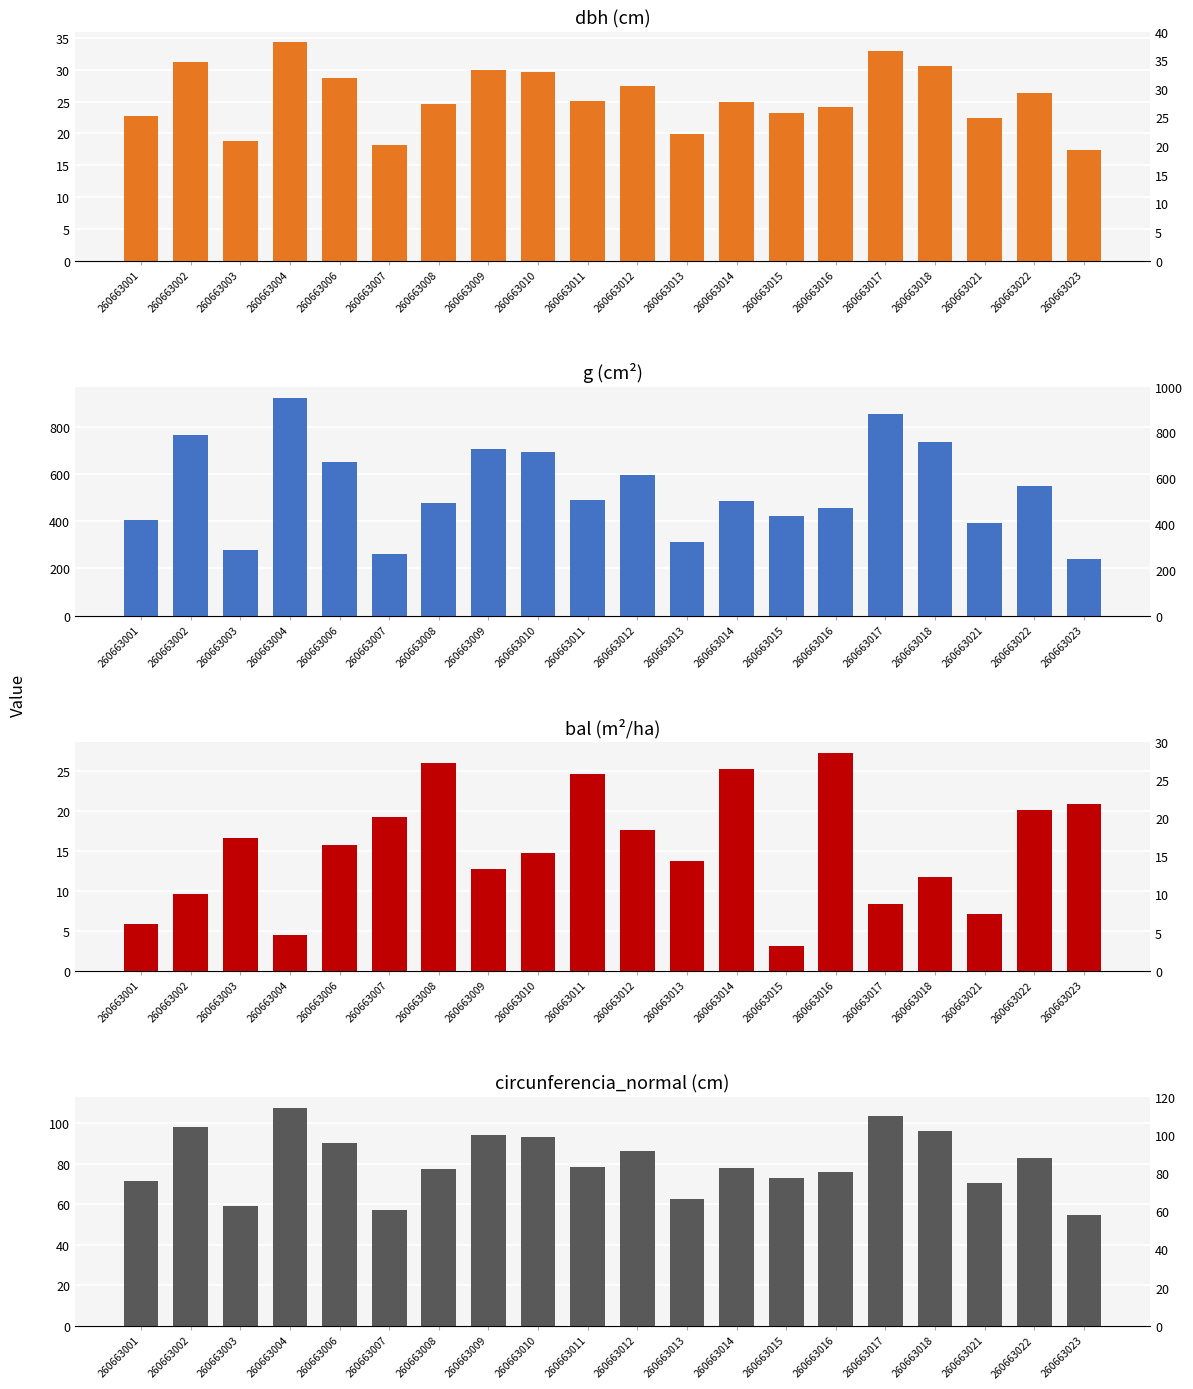

Reading left to right, list all the values displayed in this chart.

dbh: 260663001=22.8	260663002=31.2	260663003=18.9	260663004=34.3	260663006=28.8	260663007=18.2	260663008=24.7	260663009=30.0	260663010=29.7	260663011=25.0	260663012=27.5	260663013=20.0	260663014=24.9	260663015=23.2	260663016=24.1	260663017=33.0	260663018=30.6	260663021=22.4	260663022=26.4	260663023=17.4
g: 260663001=406.6	260663002=765.1	260663003=279.9	260663004=925.0	260663006=651.5	260663007=259.6	260663008=477.7	260663009=708.1	260663010=694.5	260663011=492.3	260663012=595.7	260663013=313.2	260663014=486.2	260663015=423.5	260663016=457.6	260663017=855.9	260663018=735.5	260663021=394.2	260663022=548.5	260663023=239.0
bal: 260663001=5.8	260663002=9.5	260663003=16.6	260663004=4.5	260663006=15.7	260663007=19.2	260663008=25.9	260663009=12.7	260663010=14.7	260663011=24.5	260663012=17.5	260663013=13.7	260663014=25.2	260663015=3.1	260663016=27.2	260663017=8.3	260663018=11.7	260663021=7.1	260663022=20.0	260663023=20.8
circunferencia_normal: 260663001=71.5	260663002=98.1	260663003=59.3	260663004=107.8	260663006=90.5	260663007=57.1	260663008=77.5	260663009=94.3	260663010=93.4	260663011=78.7	260663012=86.5	260663013=62.7	260663014=78.2	260663015=73.0	260663016=75.8	260663017=103.7	260663018=96.1	260663021=70.4	260663022=83.0	260663023=54.8